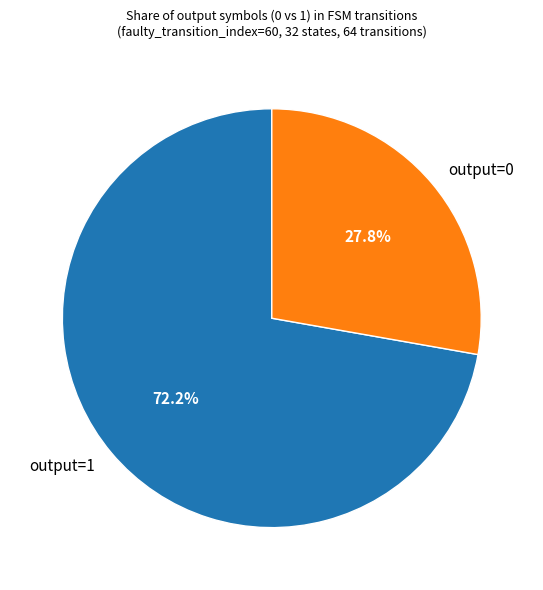

Is there a majority slice in this chart?

Yes